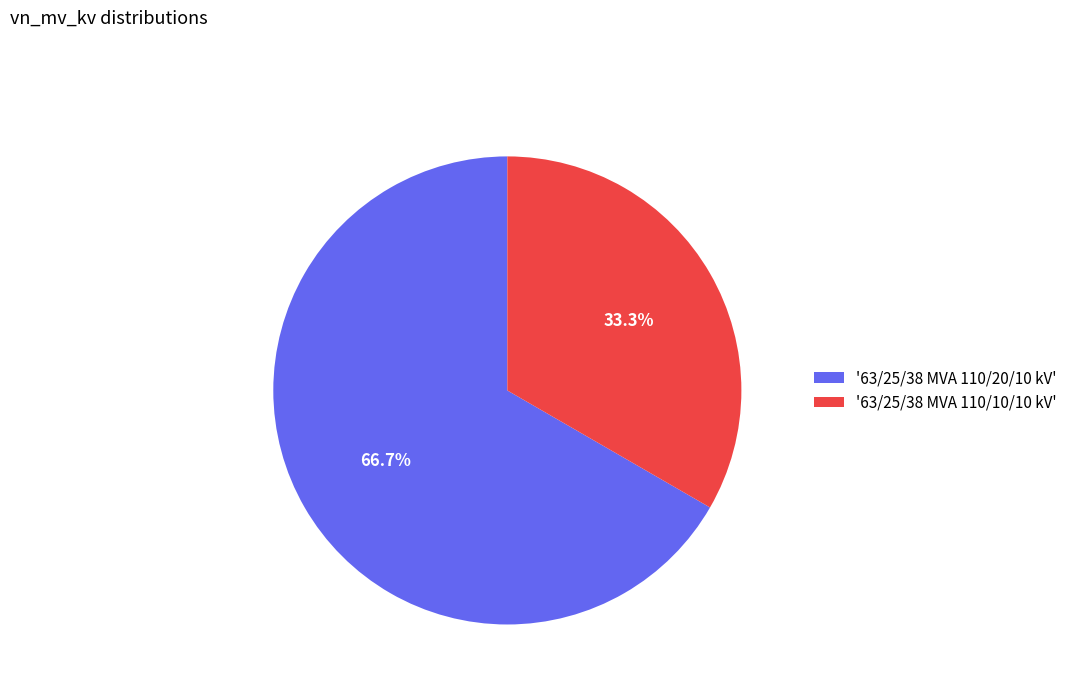

What percentage is NOT represented by '63/25/38 MVA 110/10/10 kV'?

66.7%